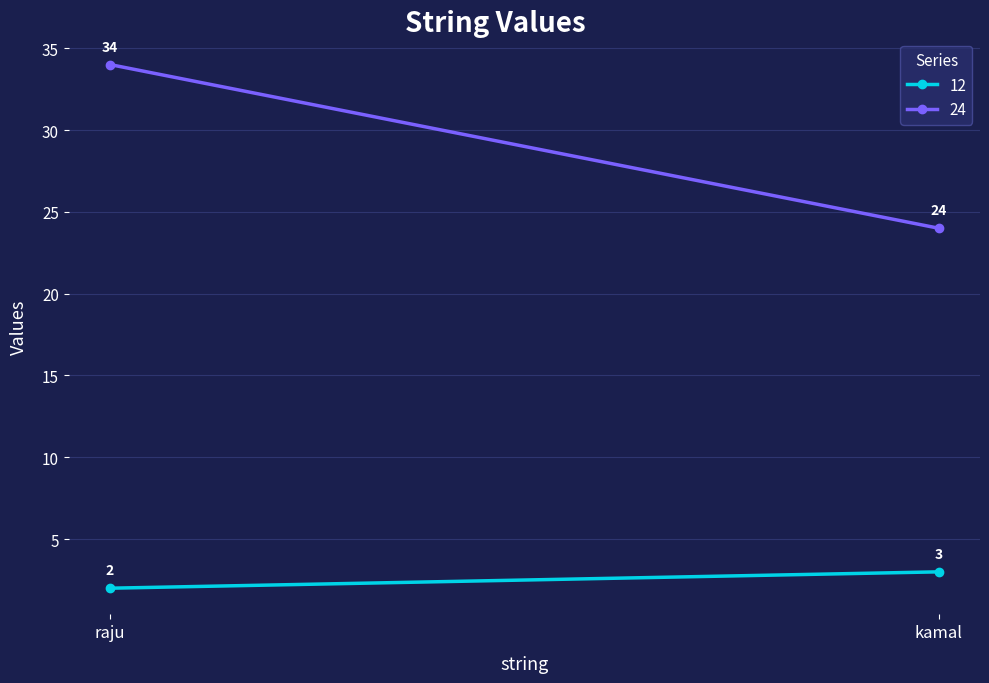

What is the value of the 24 point at the 2nd from the left?

24